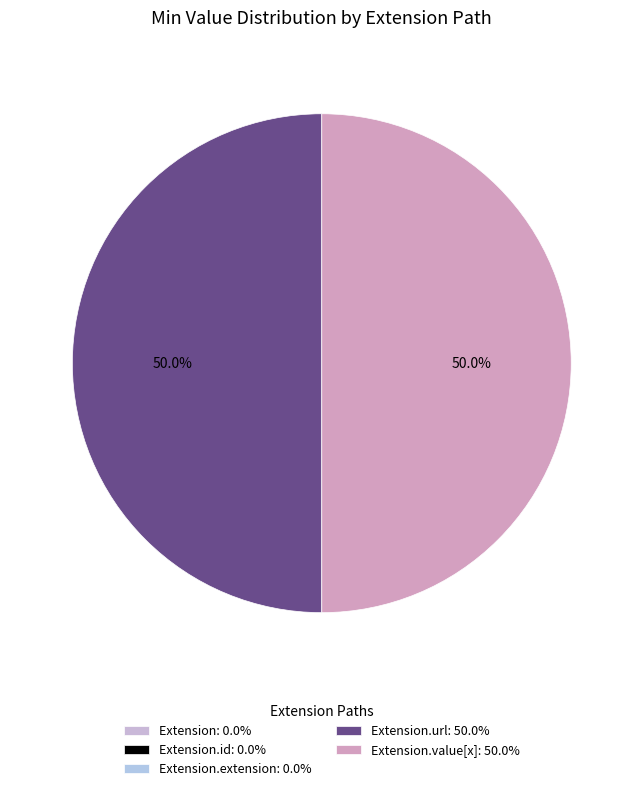

Count the number of slices in the pie.

5